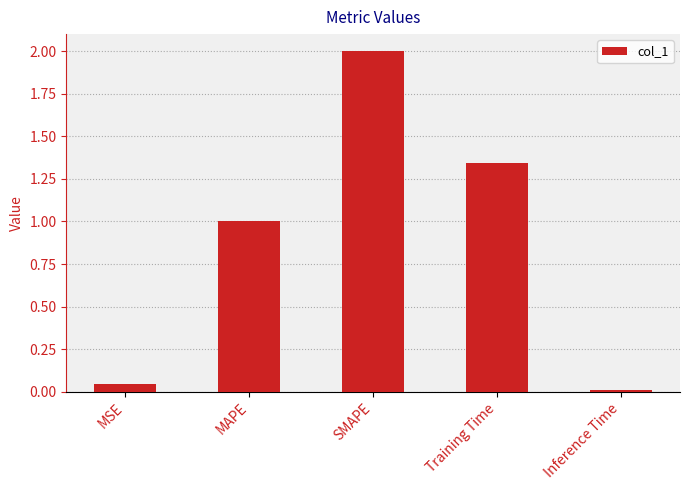

Which has a higher value, Inference Time or MSE?

MSE